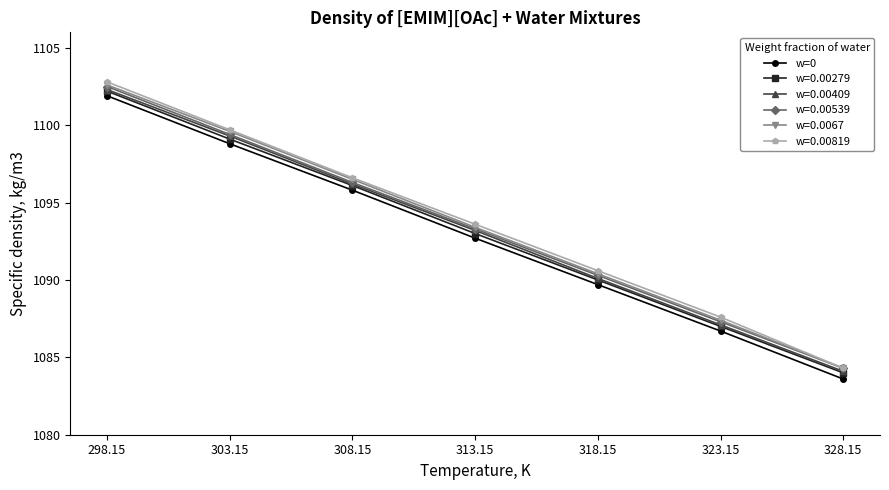

The value of w=0 at 303.15 is 1098.8. True or false?

True